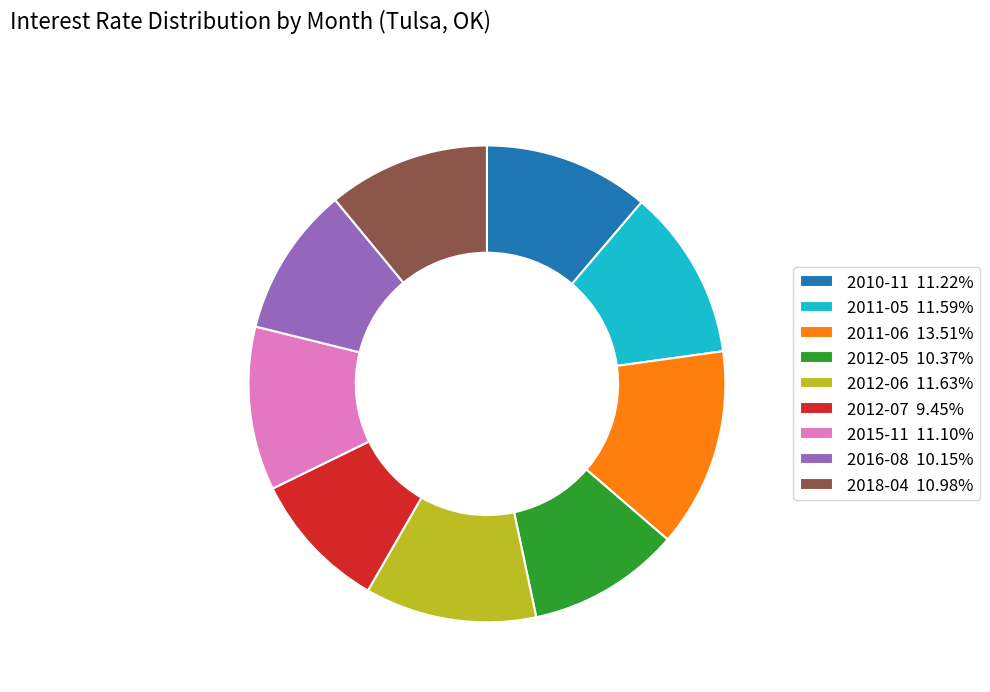

Which category has the biggest portion of the pie?

2011-06